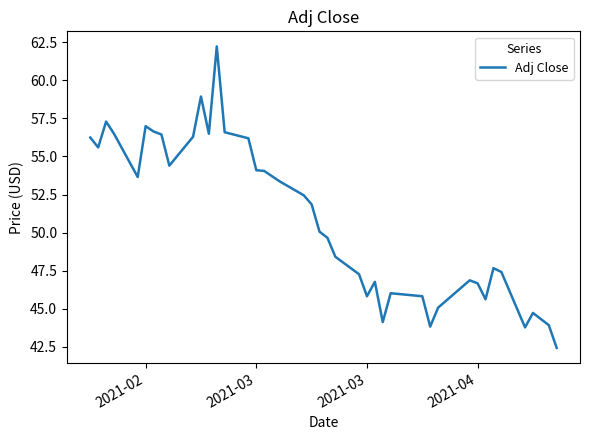

What is the difference between the maximum and minimum values?

19.8